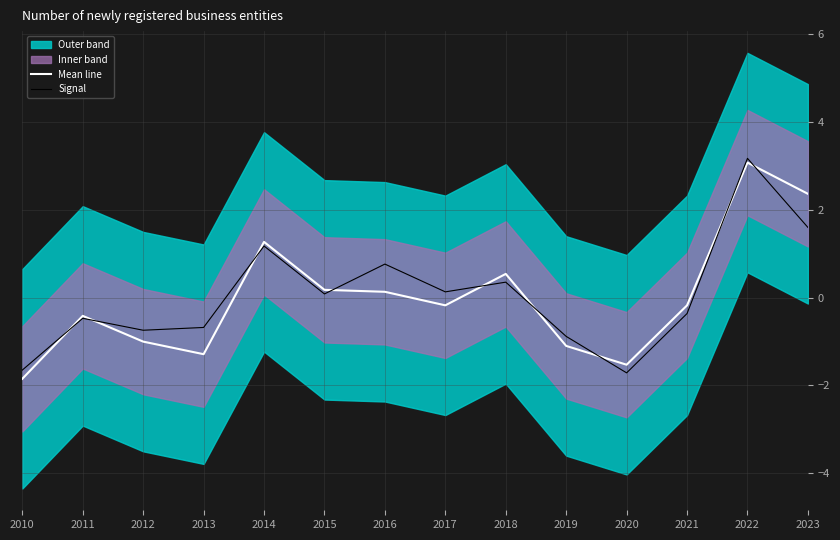

What is the value of the Mean line point at the 14th from the left?

2.4